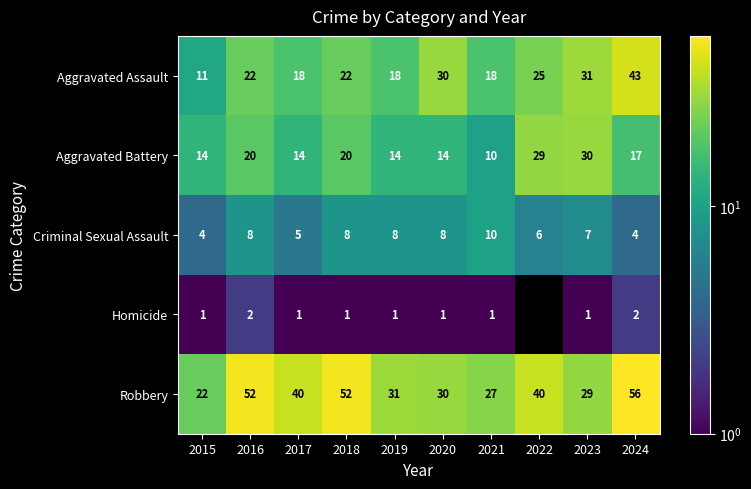

Which label corresponds to the smallest value in the chart?

2015